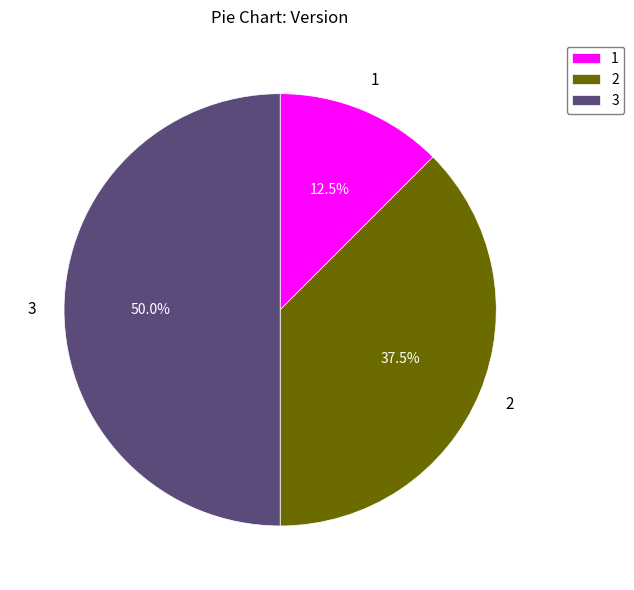

Is it true that 2 is 47% of the pie?

False